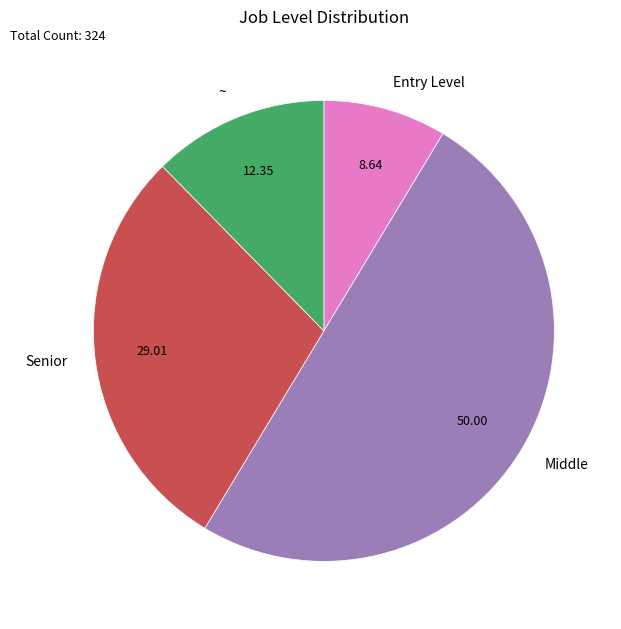

Does Senior represent more than half of the total?

No